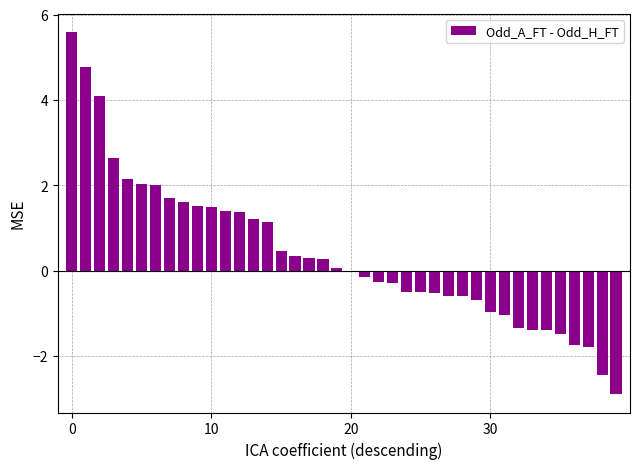

How many data points does each series have?

40